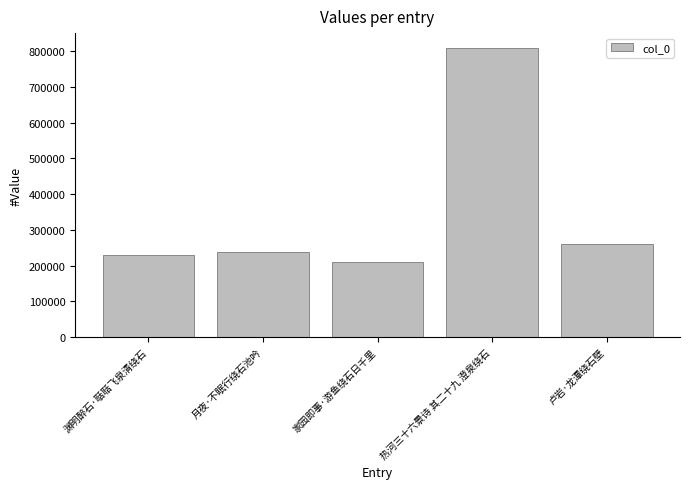

What is the maximum value shown in the chart?

809777